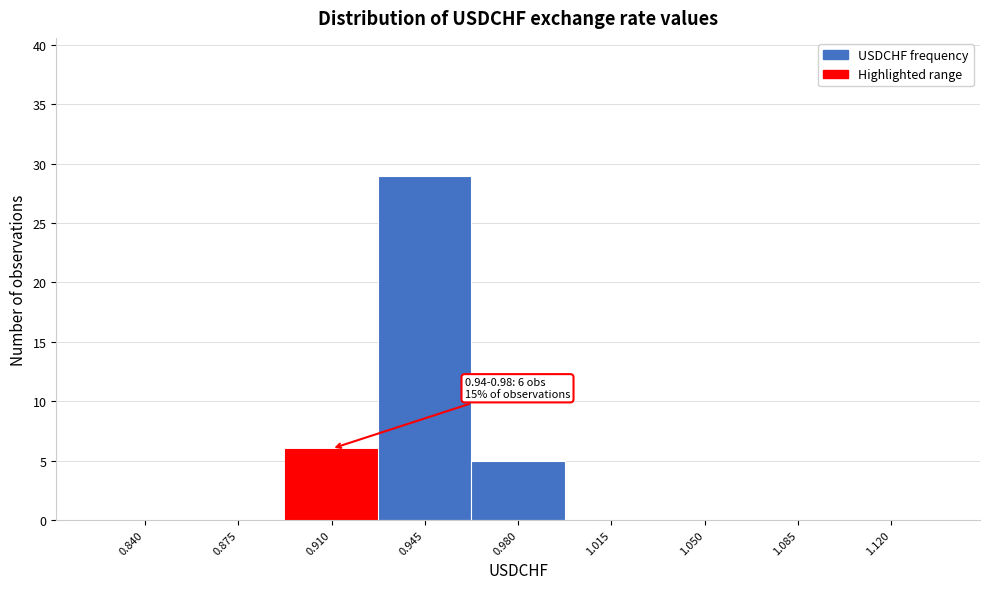

Reading left to right, what are all the values shown in this chart?

0.840=0	0.875=0	0.910=6	0.945=29	0.980=5	1.015=0	1.050=0	1.085=0	1.120=0